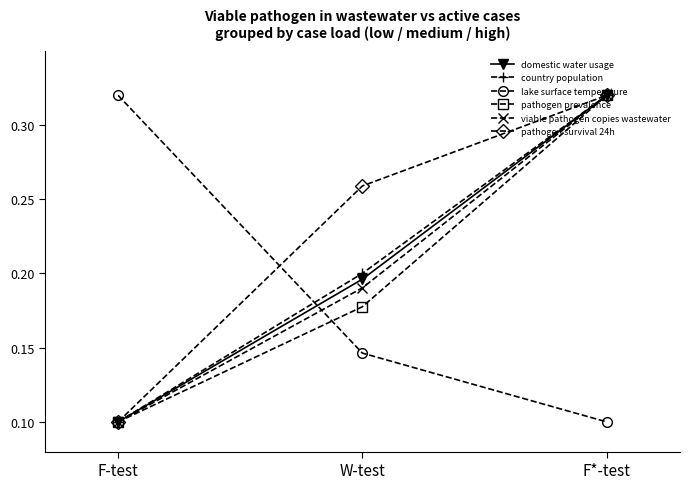

At which label is viable pathogen copies wastewater closest to 0?

F-test